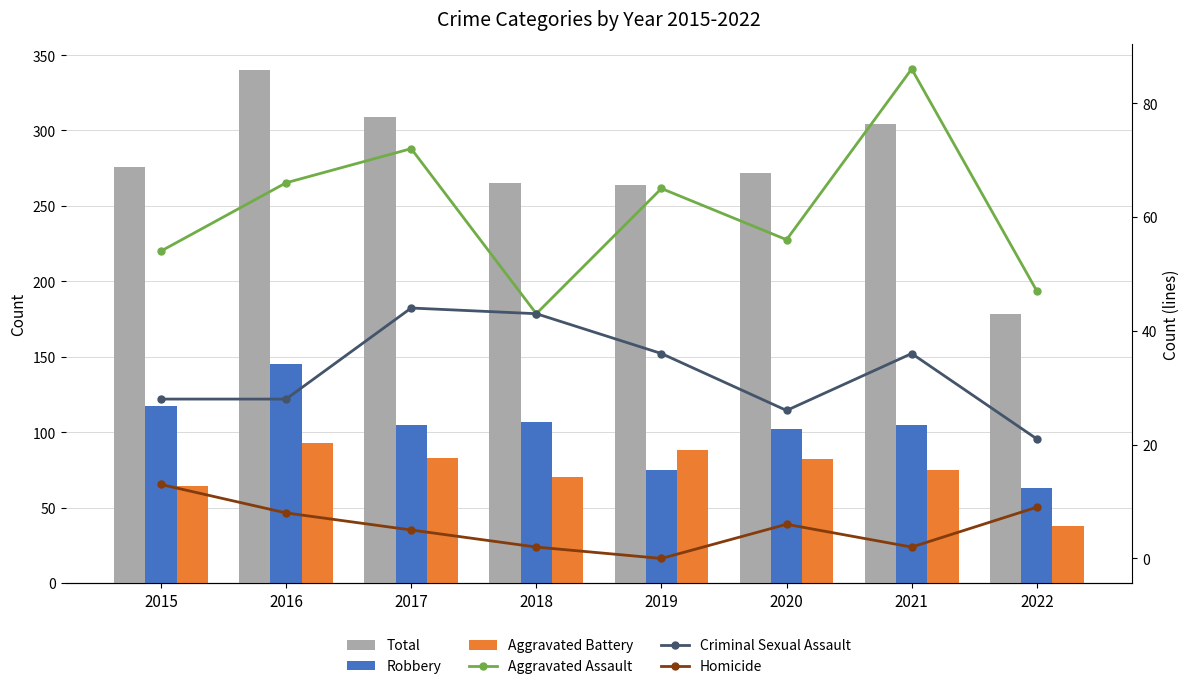

Reading right to left, extract all data points from this chart.

Total: 178	304	272	264	265	309	340	276
Robbery: 63	105	102	75	107	105	145	117
Aggravated Battery: 38	75	82	88	70	83	93	64
Aggravated Assault: 47	86	56	65	43	72	66	54
Criminal Sexual Assault: 21	36	26	36	43	44	28	28
Homicide: 9	2	6	0	2	5	8	13